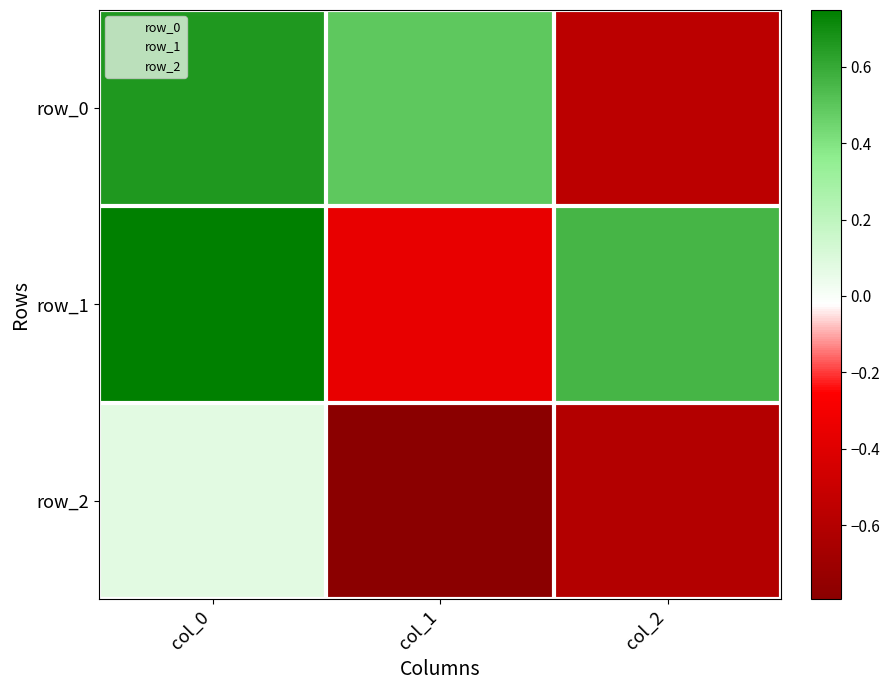

What is the maximum value shown in the chart?

0.7